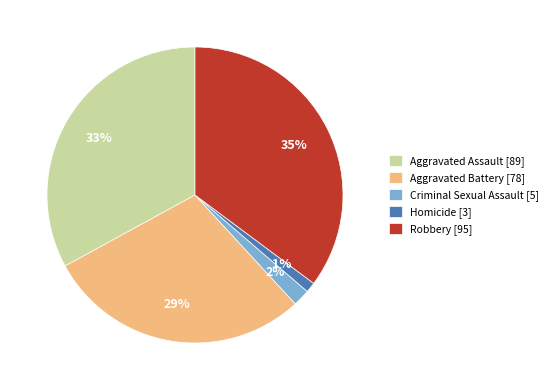

Approximately how many times larger is the value at Robbery [95] compared to Aggravated Assault [89]?

1.1